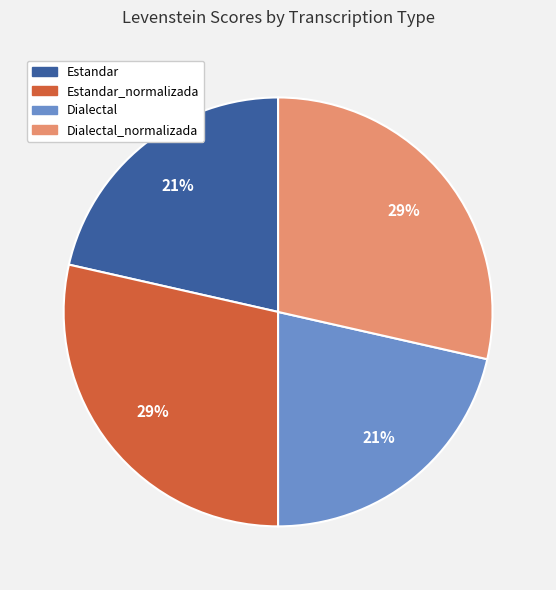

Is the sum of Estandar_normalizada and Dialectal_normalizada greater than half?

Yes